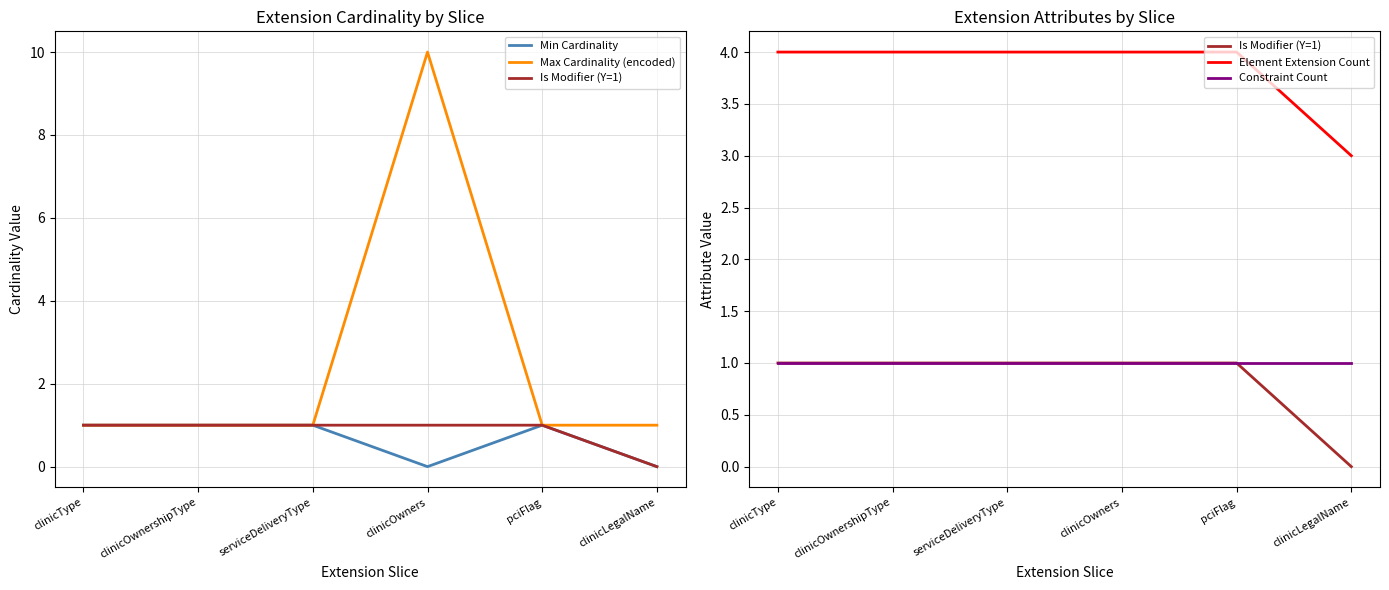

What is the label of the 2nd point from the right?

pciFlag